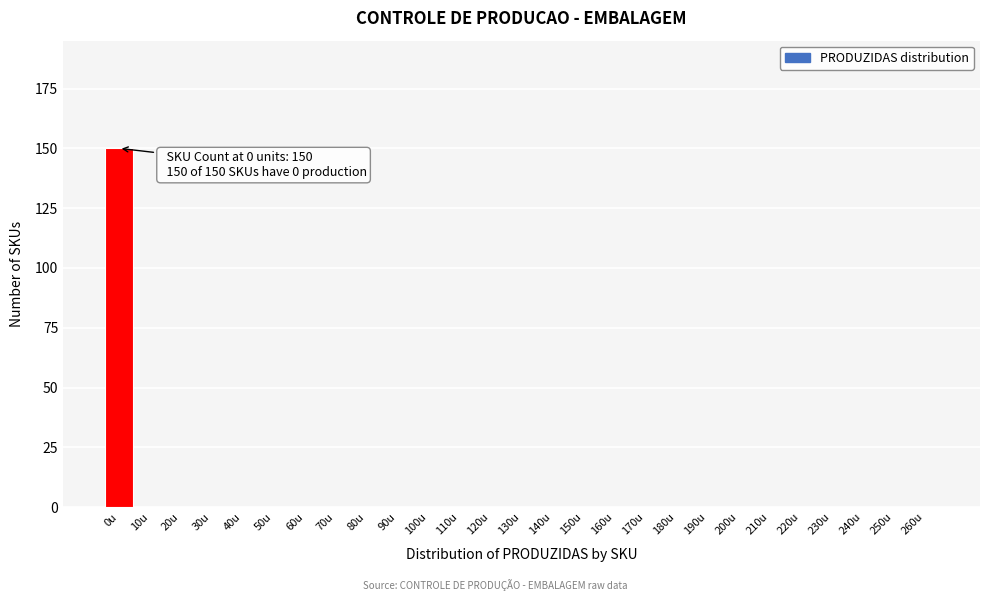

Reading left to right, list all the values displayed in this chart.

0u=150	10u=0	20u=0	30u=0	40u=0	50u=0	60u=0	70u=0	80u=0	90u=0	100u=0	110u=0	120u=0	130u=0	140u=0	150u=0	160u=0	170u=0	180u=0	190u=0	200u=0	210u=0	220u=0	230u=0	240u=0	250u=0	260u=0